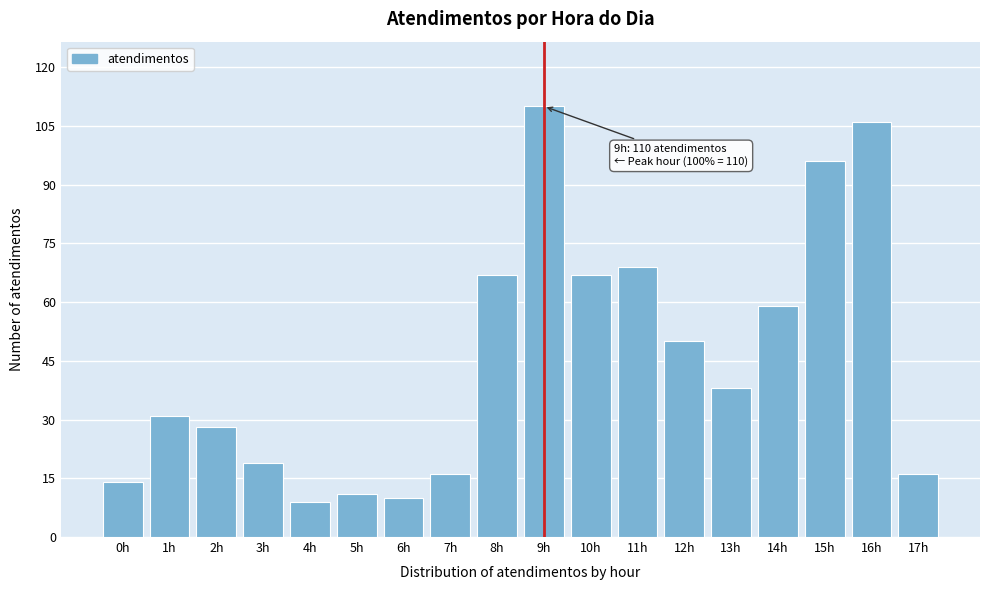

Reading left to right, what are all the values shown in this chart?

14	31	28	19	9	11	10	16	67	110	67	69	50	38	59	96	106	16